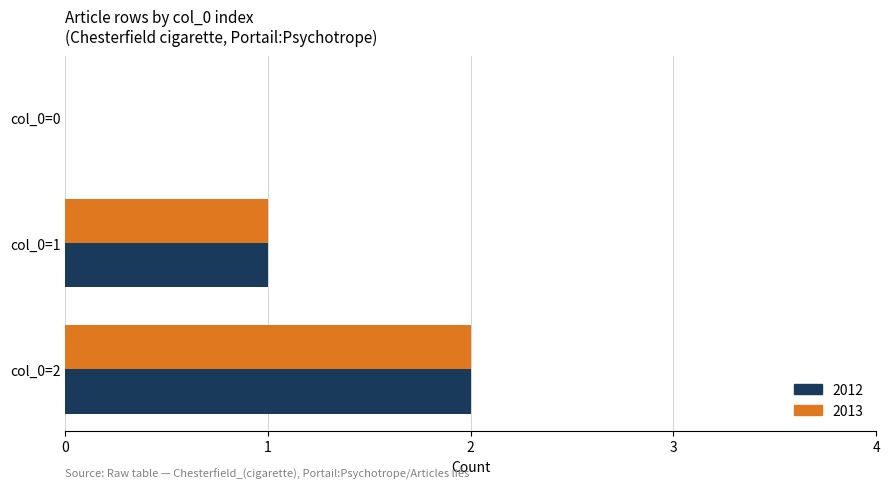

Which category has the highest value in the 2012 series?

col_0=2